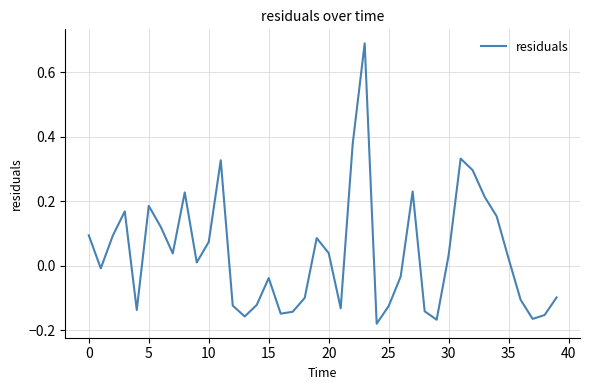

Which label corresponds to the largest value in the chart?

23